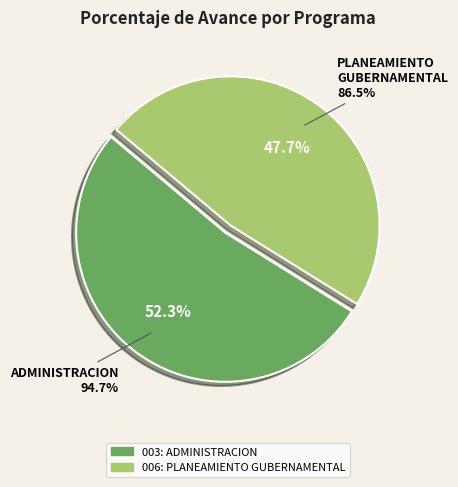

Which category has the biggest portion of the pie?

003: ADMINISTRACION